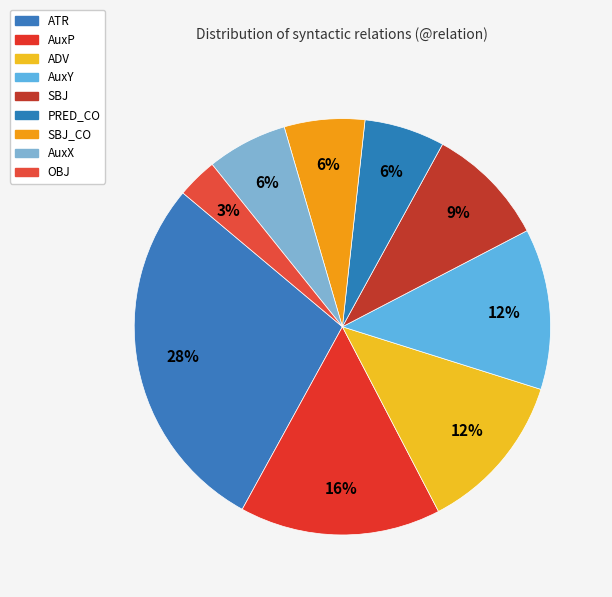

What is the smallest slice in the pie chart?

OBJ